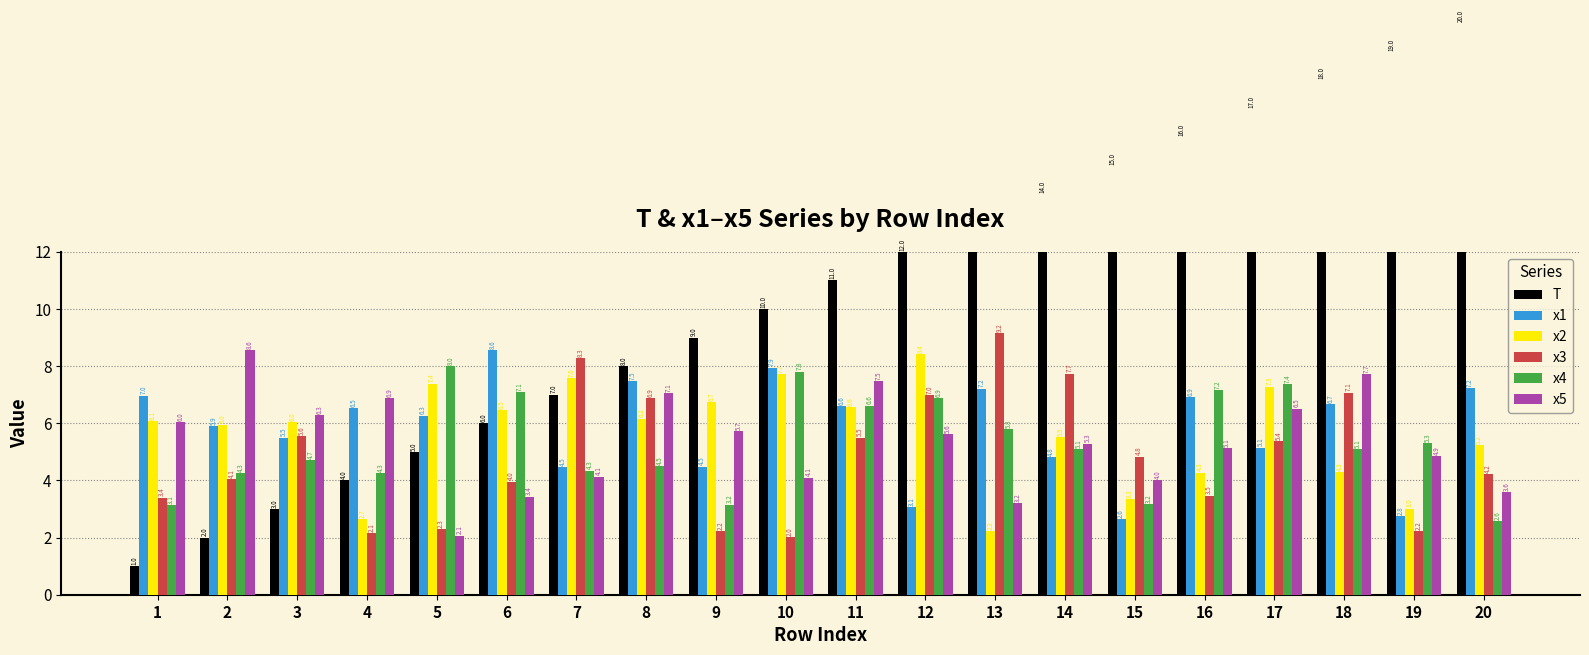

What is the total value across all series at 2?

30.7